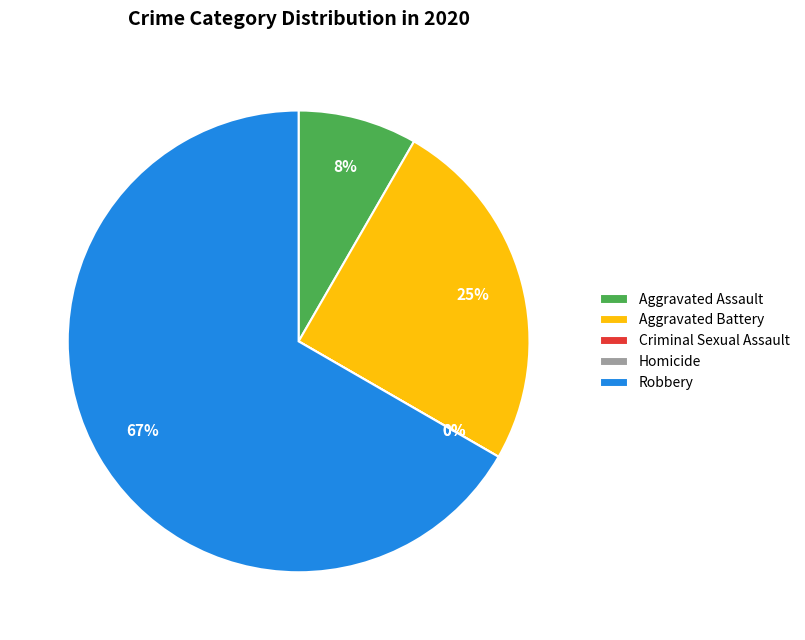

Between Aggravated Battery and Robbery, which is larger?

Robbery